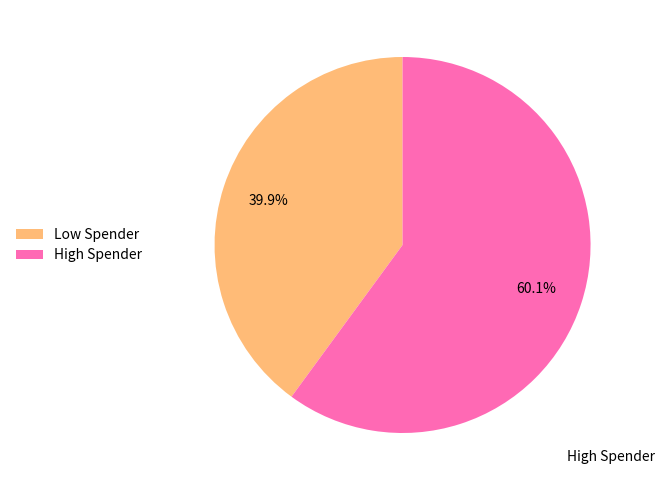

Rank the categories by value from highest to lowest.

High Spender, Low Spender